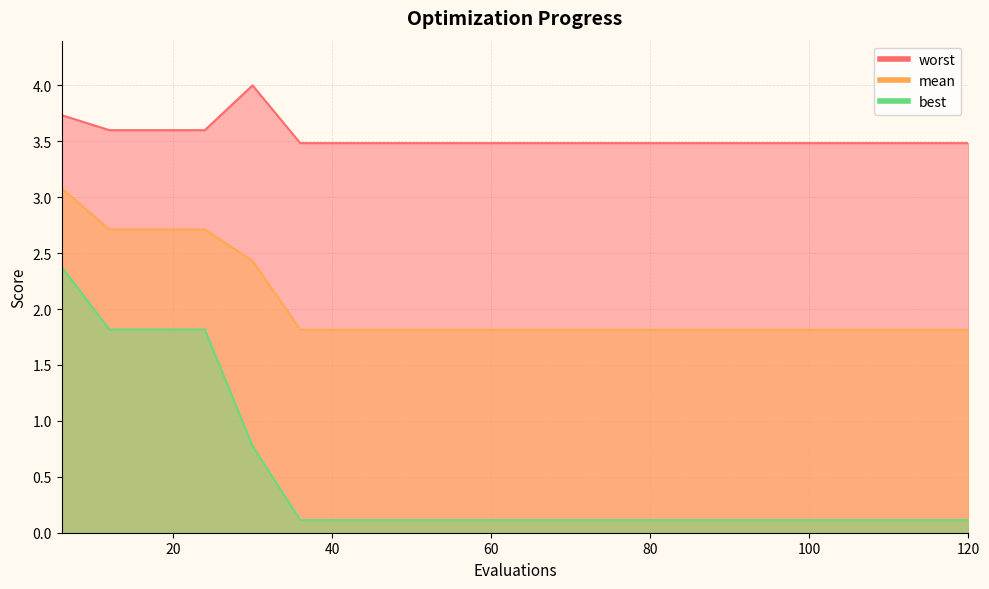

What is the difference between the second highest and second lowest values in the mean series?

0.9